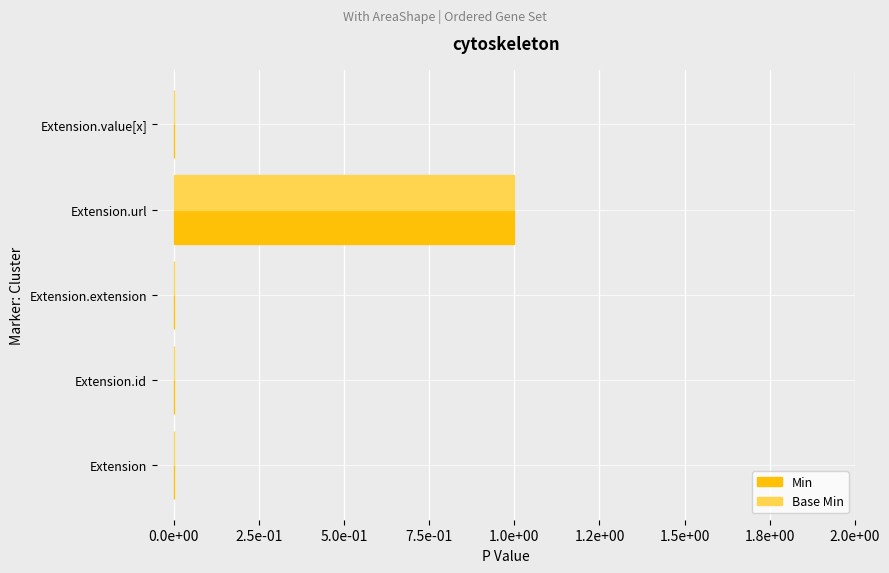

What are all the series names shown in the legend?

Min, Base Min